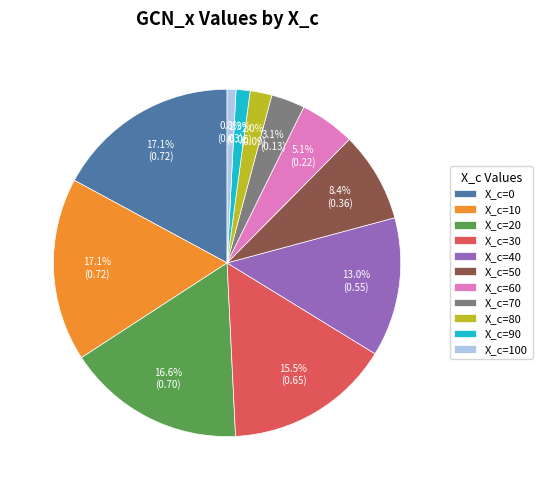

Does X_c=70 represent more than half of the total?

No